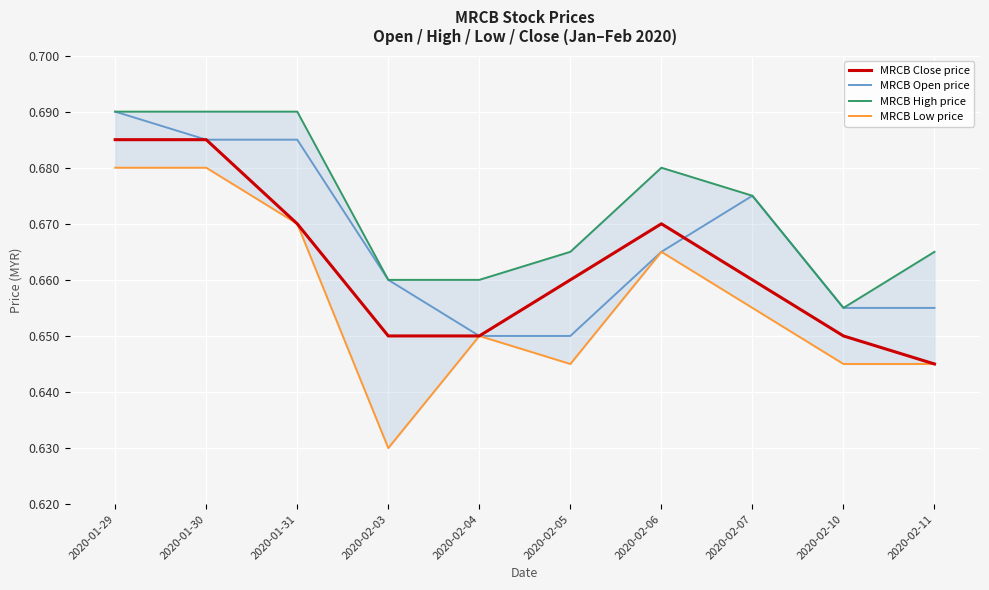

Count the MRCB Open price values in the range 0 to 1.

10